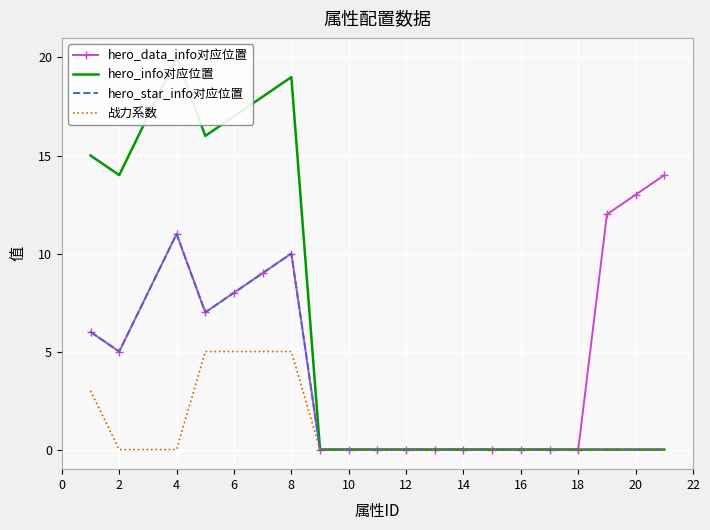

At which category does hero_data_info对应位置 reach its first local peak?

4